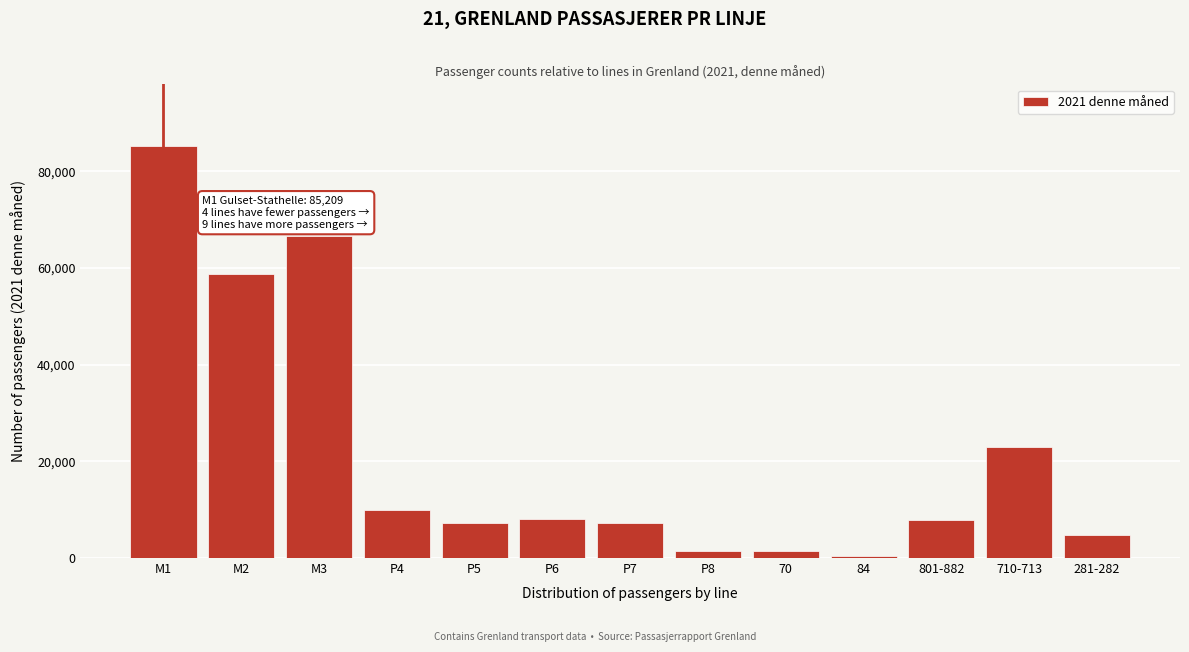

What is the label of the 4th bar from the left?

P4